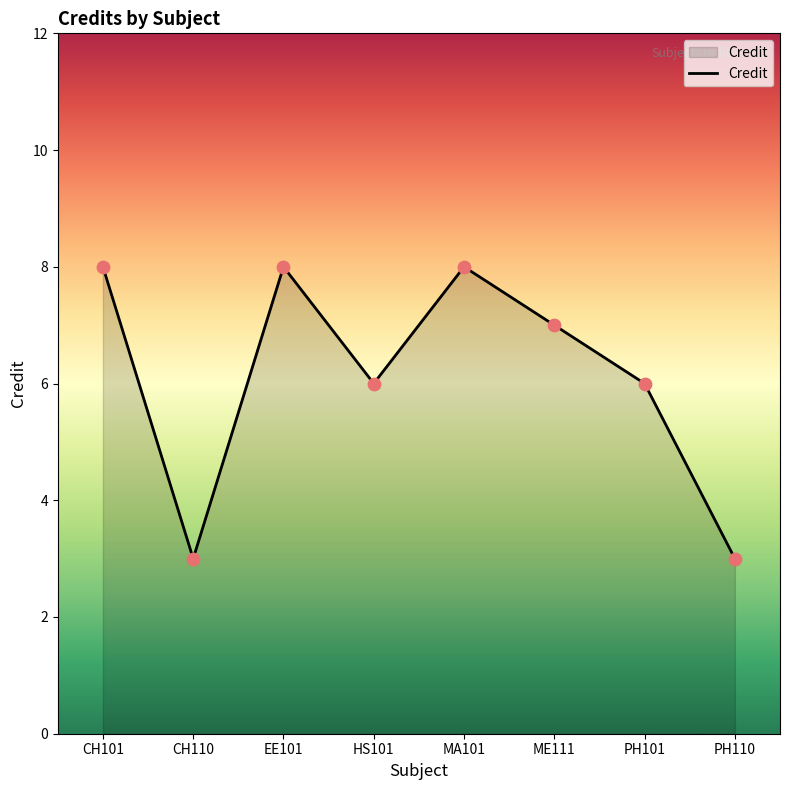

Between CH101 and HS101, which is larger?

CH101